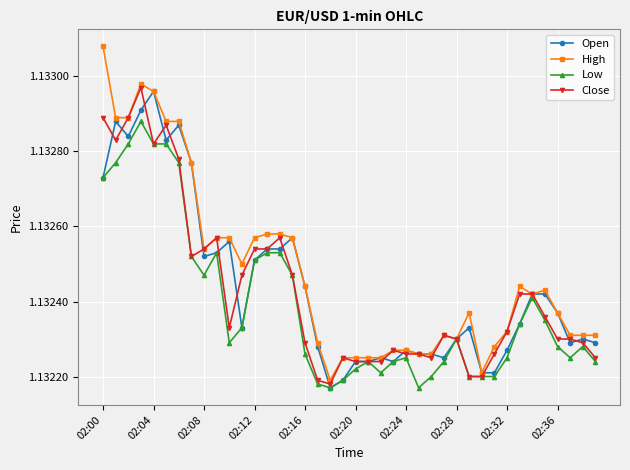

Count the Open values in the range 1 to 2.

40